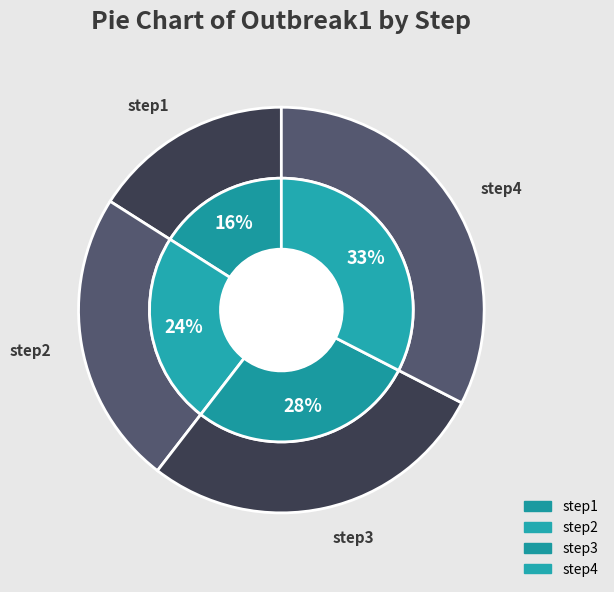

What is the change in value from step3 to step4?

+0.2